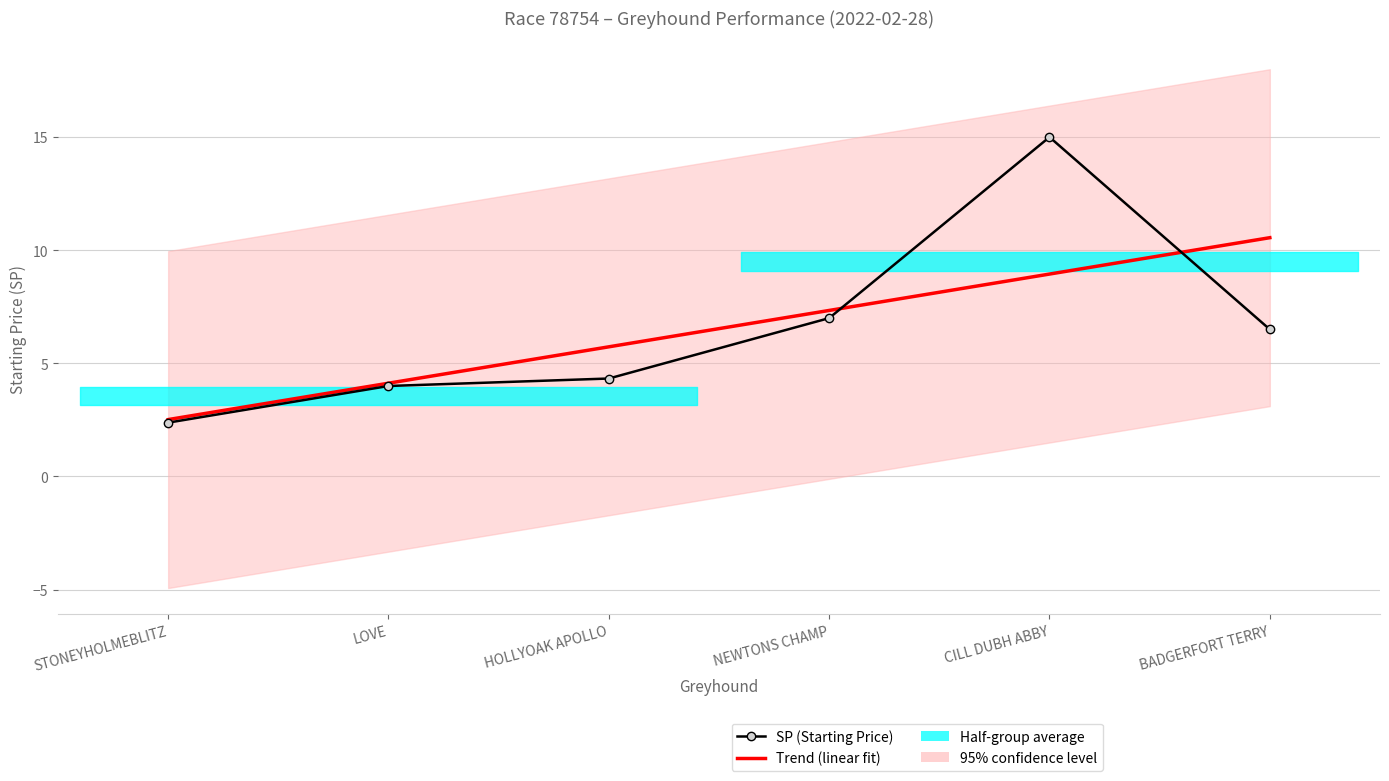

At which category does SP (Starting Price) reach its first local peak?

CILL DUBH ABBY